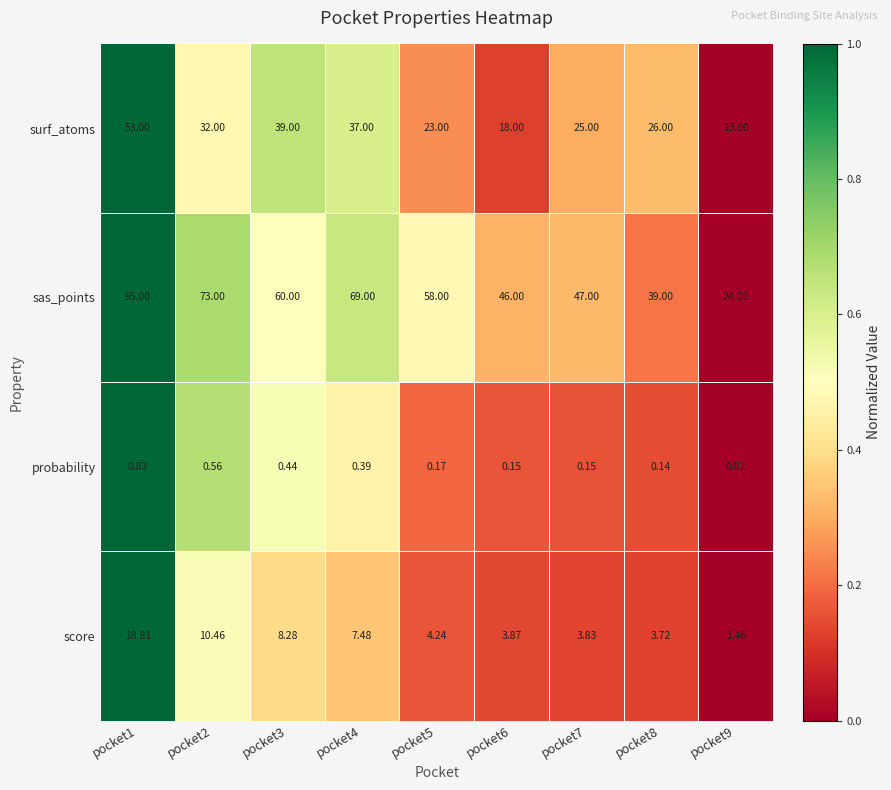

List the series in order of their peak value, highest first.

sas_points, surf_atoms, score, probability